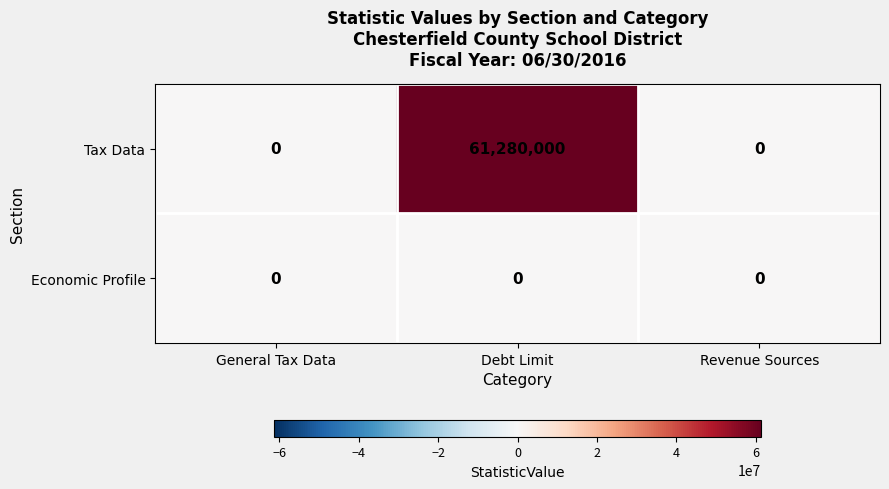

The value of Economic Profile at General Tax Data is 0. True or false?

True